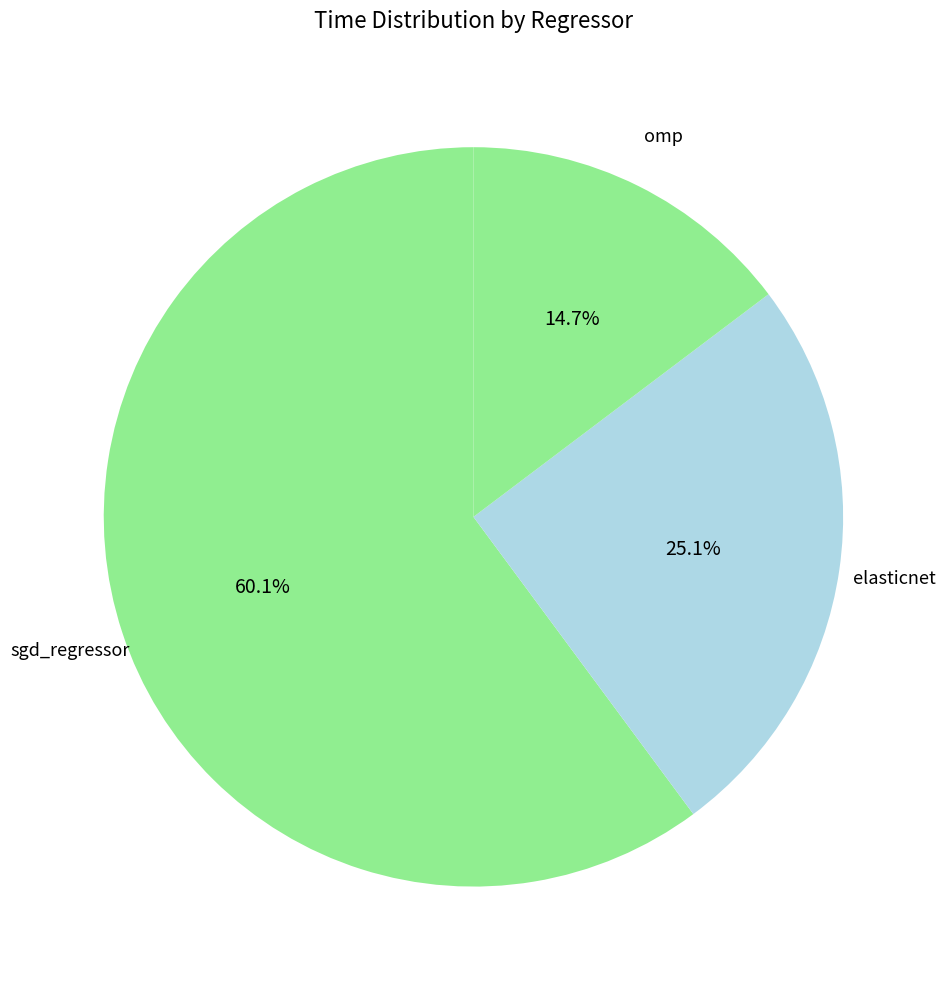

To the nearest percent, what is the difference between the sgd_regressor and elasticnet slice percentages?

35%